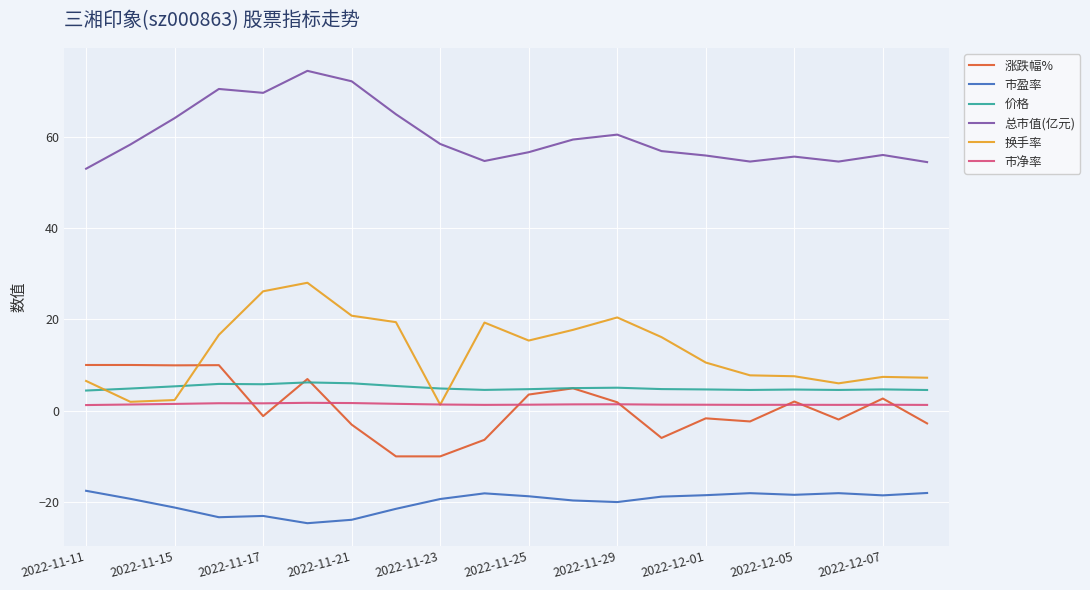

Which series has the widest spread of values?

换手率